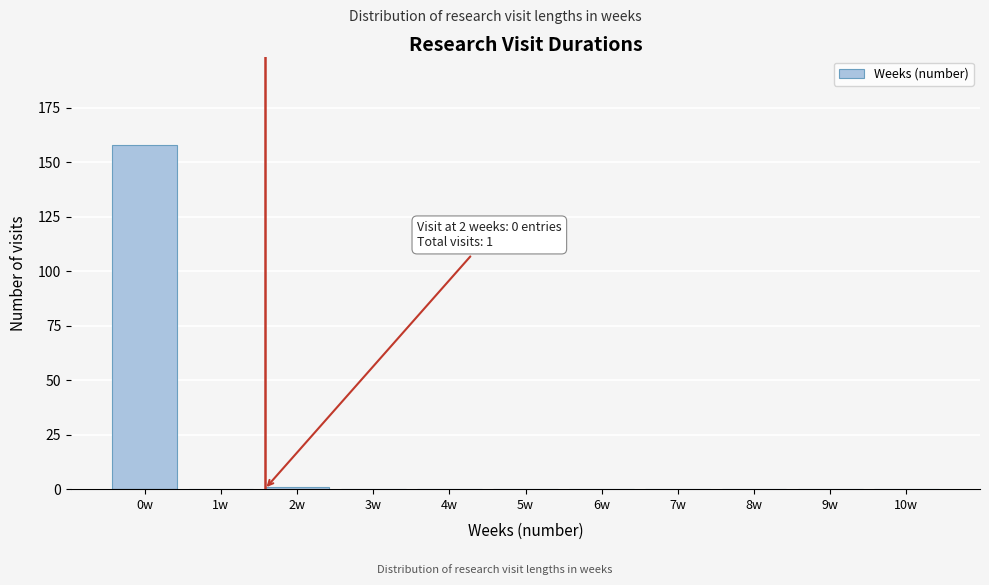

Reading right to left, transcribe all the data shown in this chart.

10w=0	9w=0	8w=0	7w=0	6w=0	5w=0	4w=0	3w=0	2w=1	1w=0	0w=158